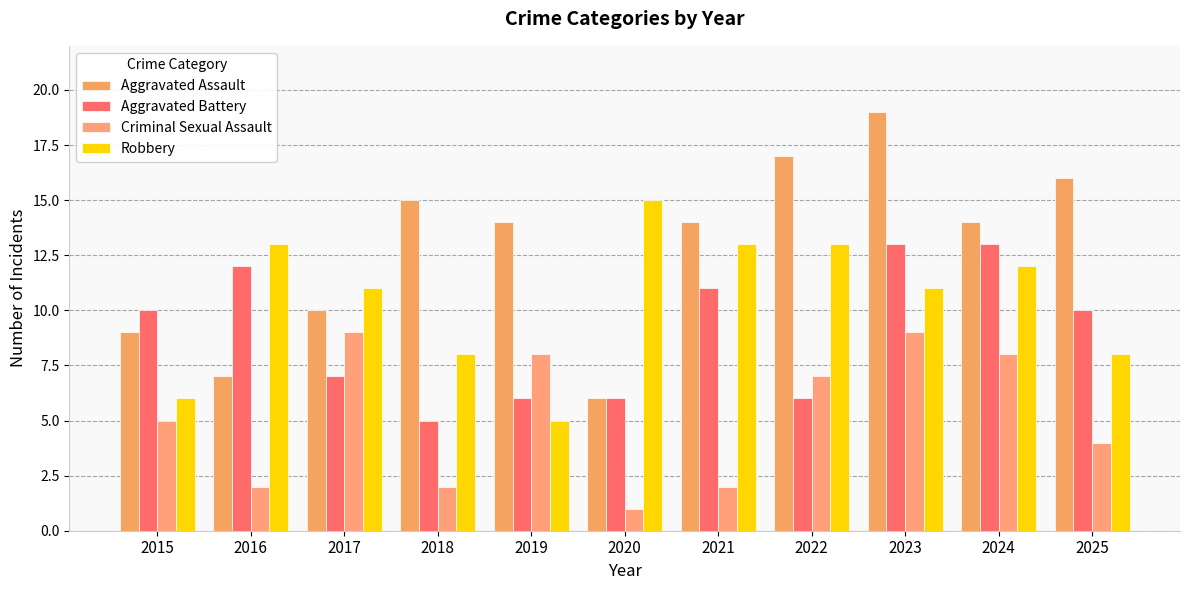

Read the Aggravated Assault value at 2022.

17